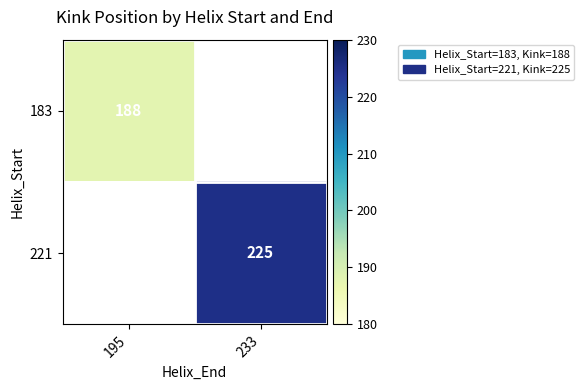

Which category has the lowest value across all series?

195